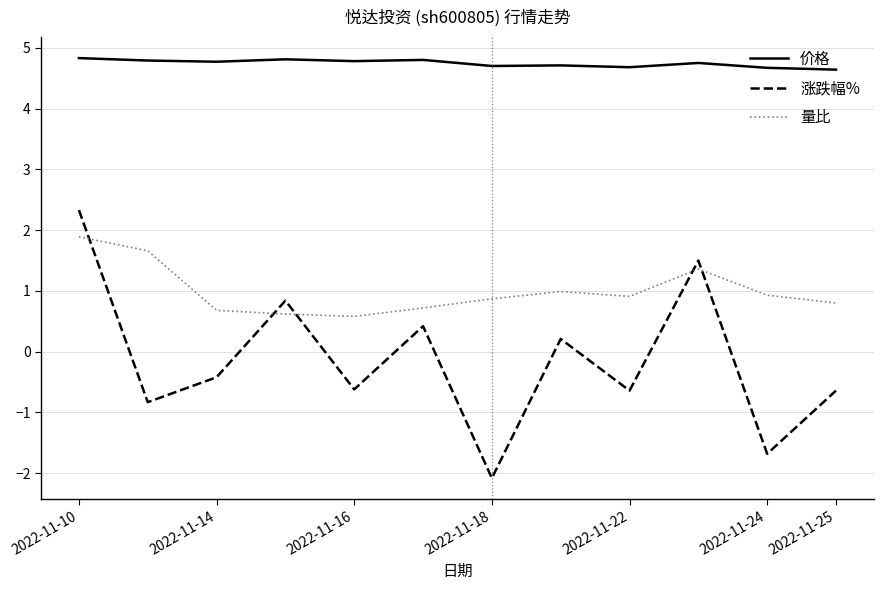

What is the maximum value for 价格?

4.8